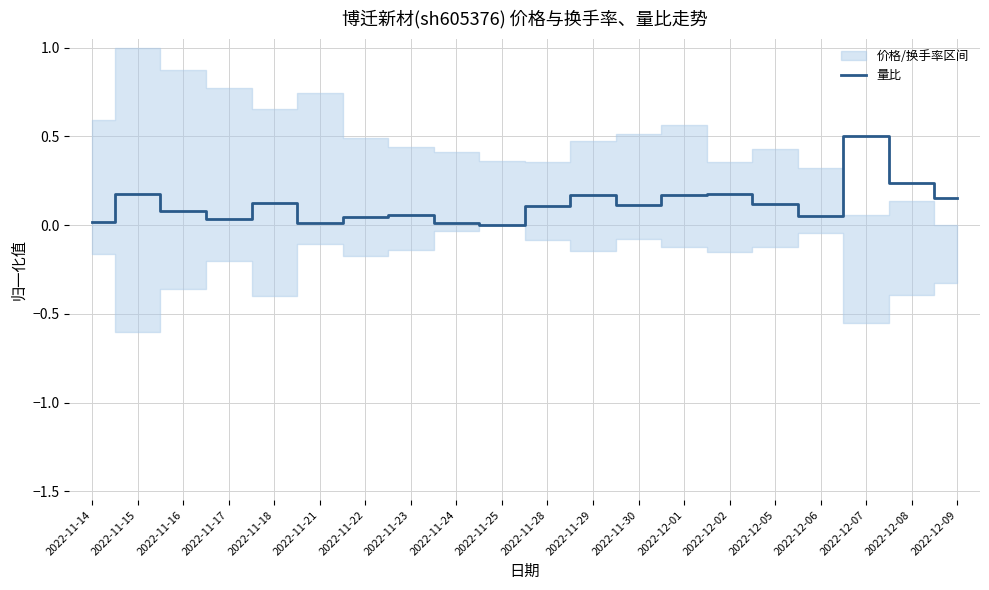

How many points are higher than both their immediate neighbors (excluding endpoints)?

6